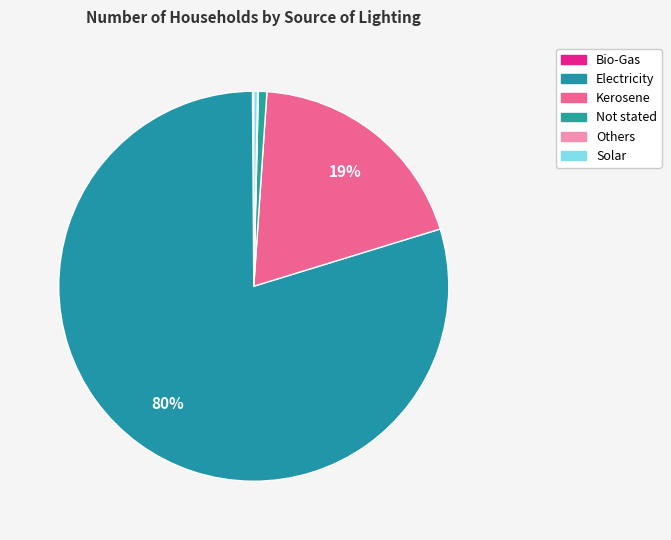

The Kerosene slice represents 19% of the pie. True or false?

True